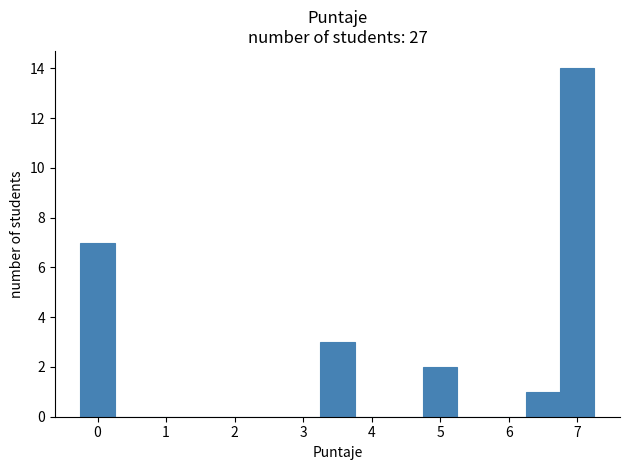

What is the height of the bar covering 3.25 to 3.75 on the x-axis? Neither the bar edges nor the heights are printed on the chart, so give them approximately, as read against the axes.

3